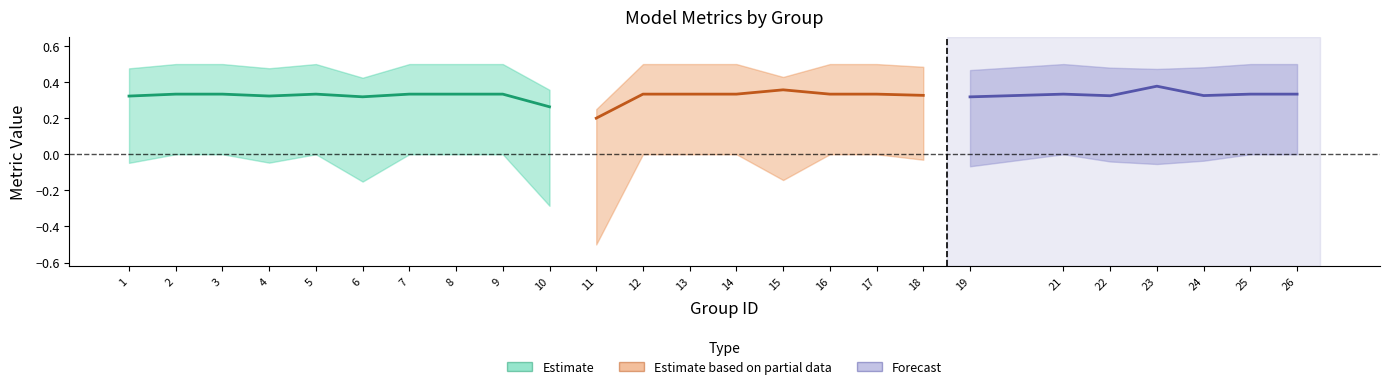

What is the difference between the maximum and minimum values in the f1 series?

0.2